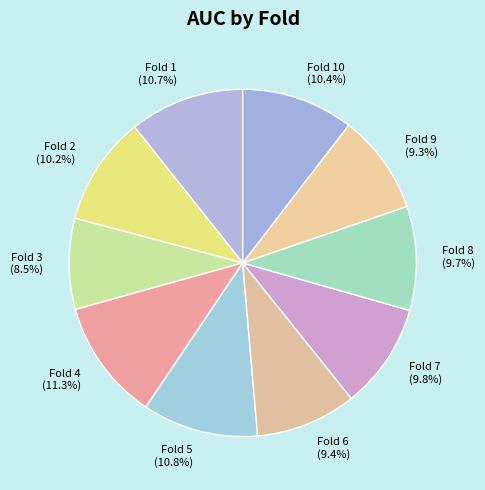

Between Fold 5 (10.8%) and Fold 7 (9.8%), which is larger?

Fold 5 (10.8%)